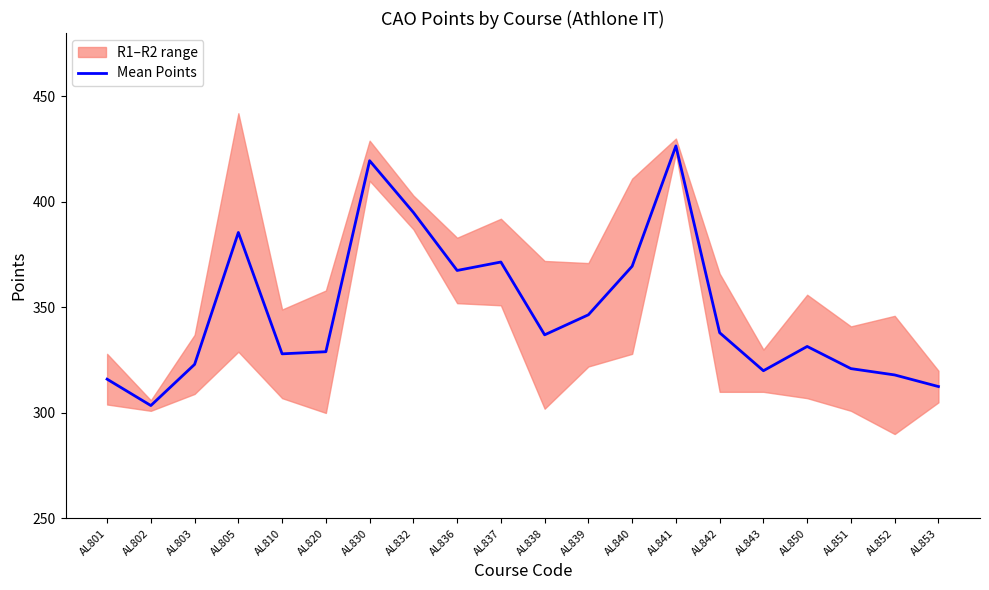

What is the change in value from AL838 to AL850?

-5.5